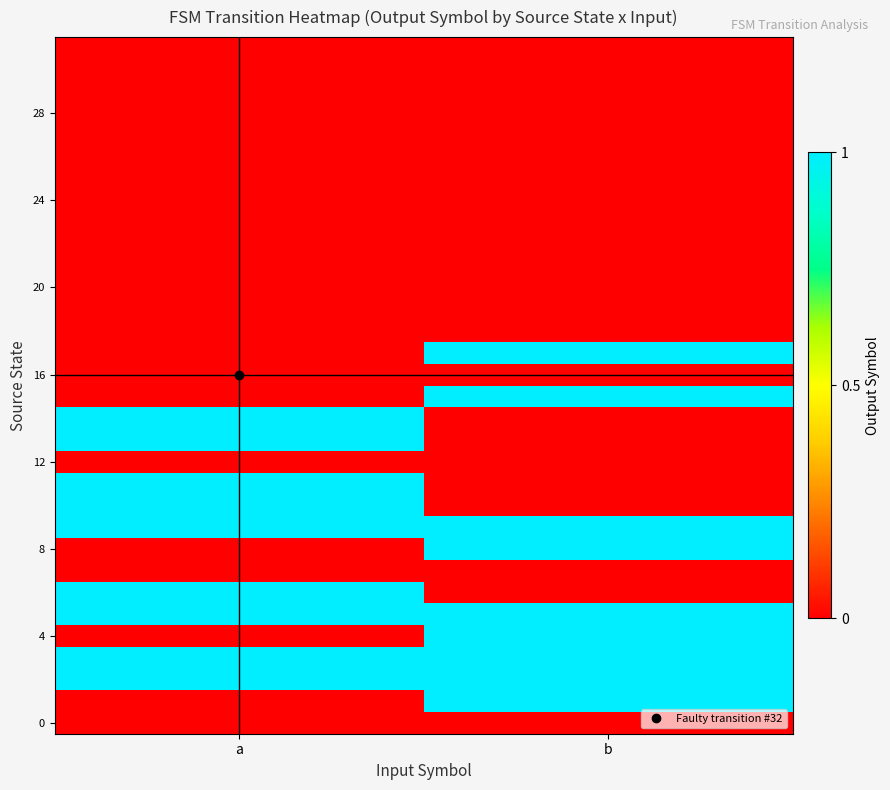

At how many categories does at least one series exceed 0?

2